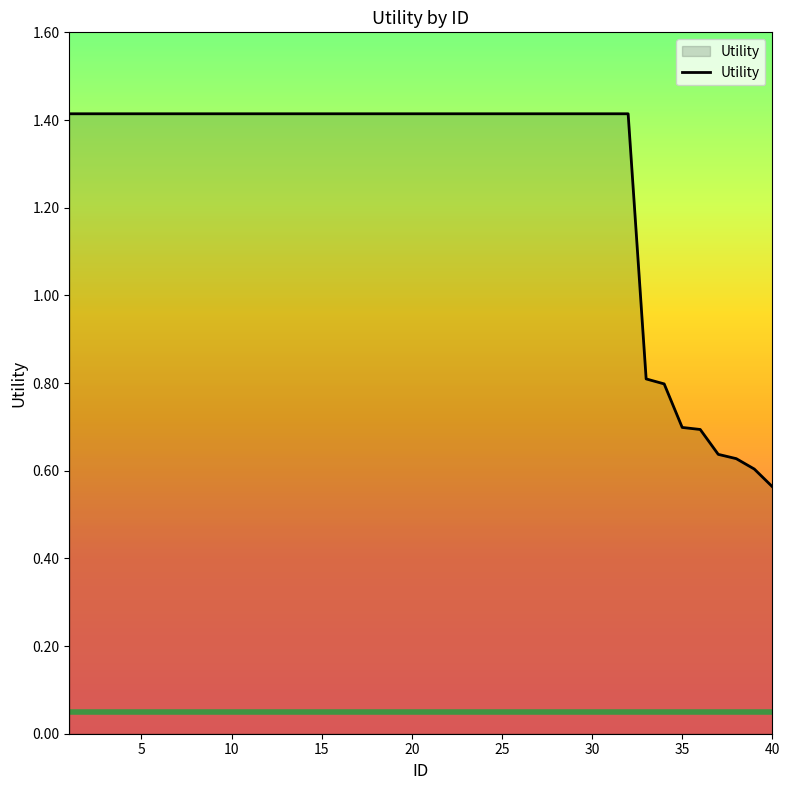

Does the chart display data point markers on the line(s)?

No